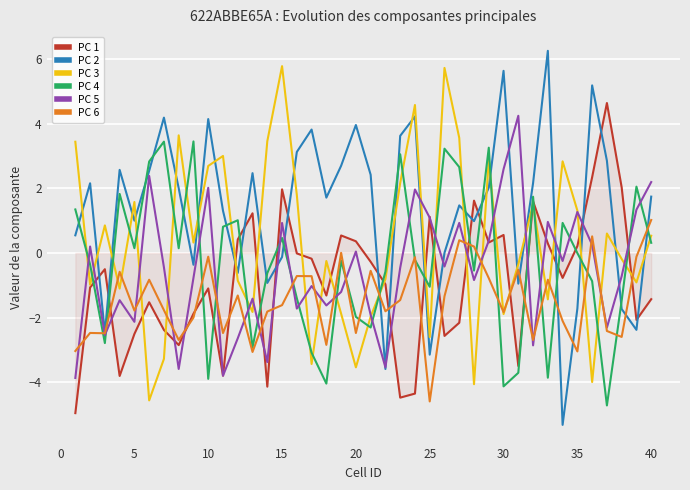

Which series has the widest spread of values?

PC 2